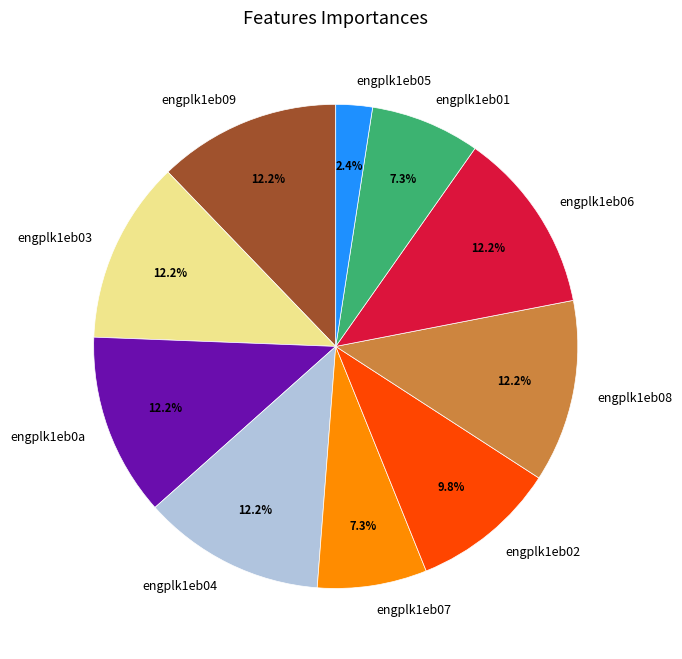

To the nearest percent, what is the difference between the largest and smallest slice percentages?

10%